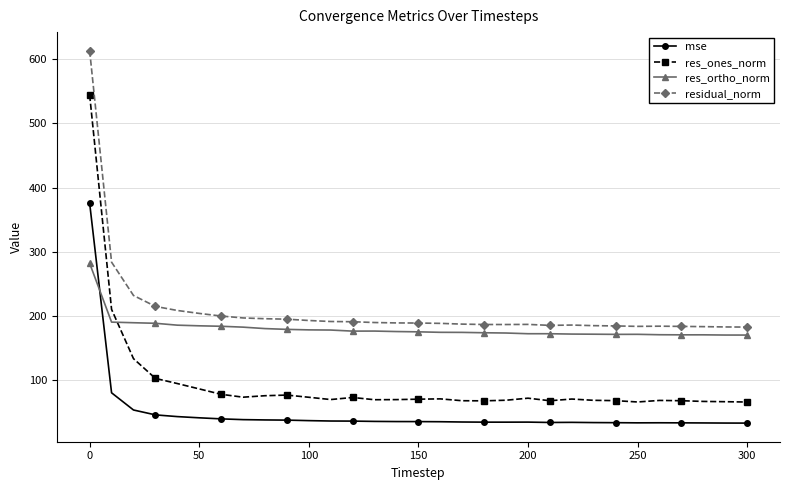

In res_ones_norm, how many points are higher than both neighbors (excluding endpoints)?

6